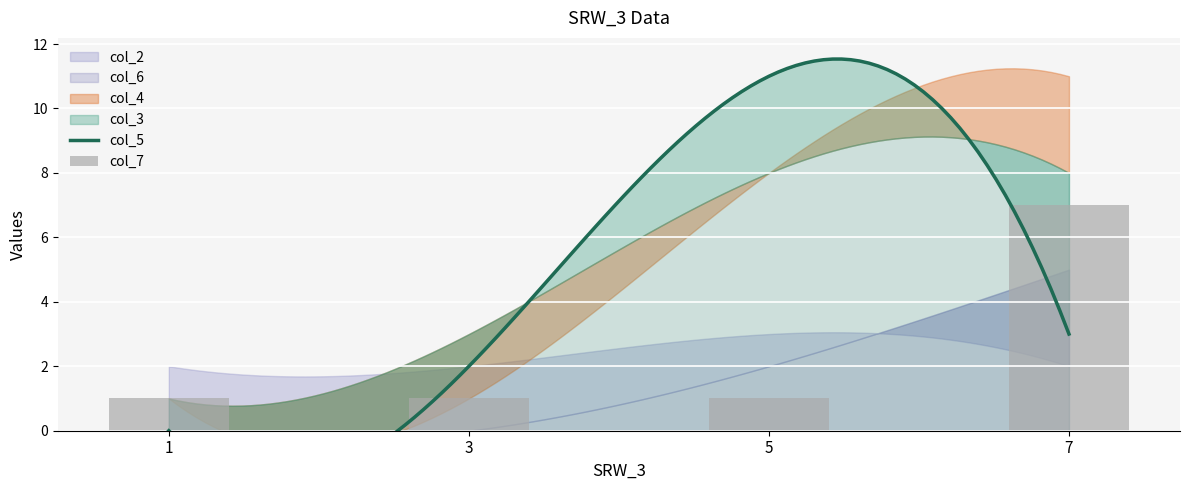

How many series are shown in this chart?

6